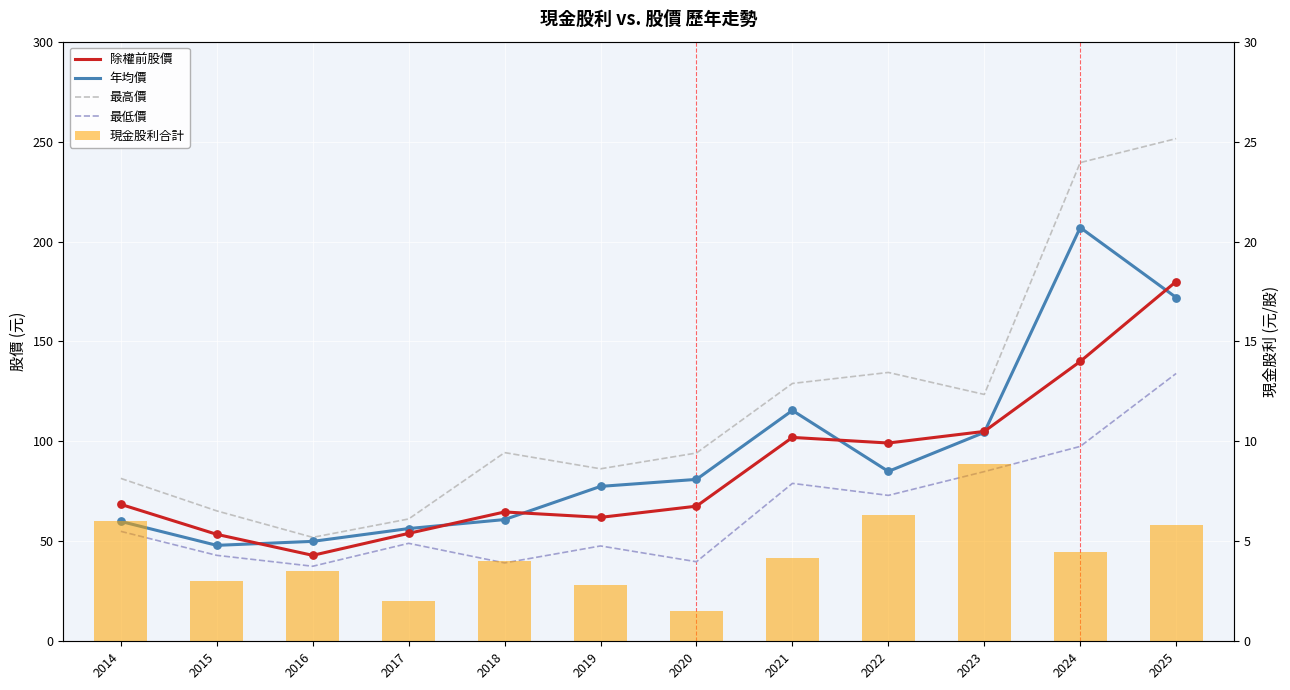

Which series has the largest total across all categories?

最高價